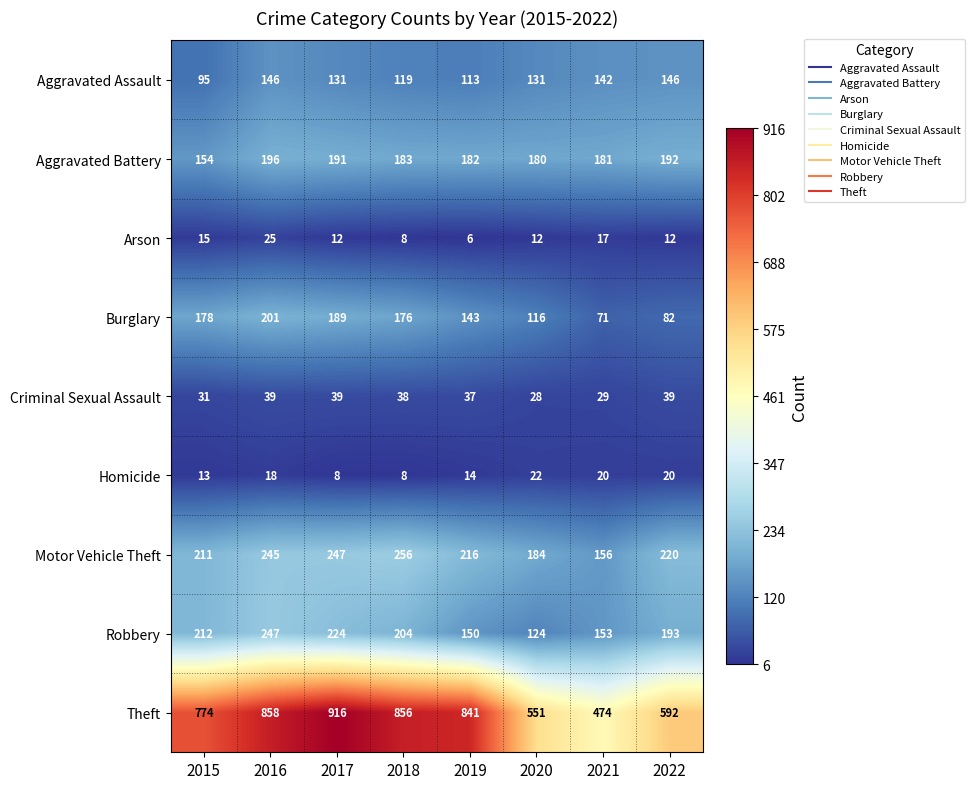

What is the total value across all series at 2015?

1683